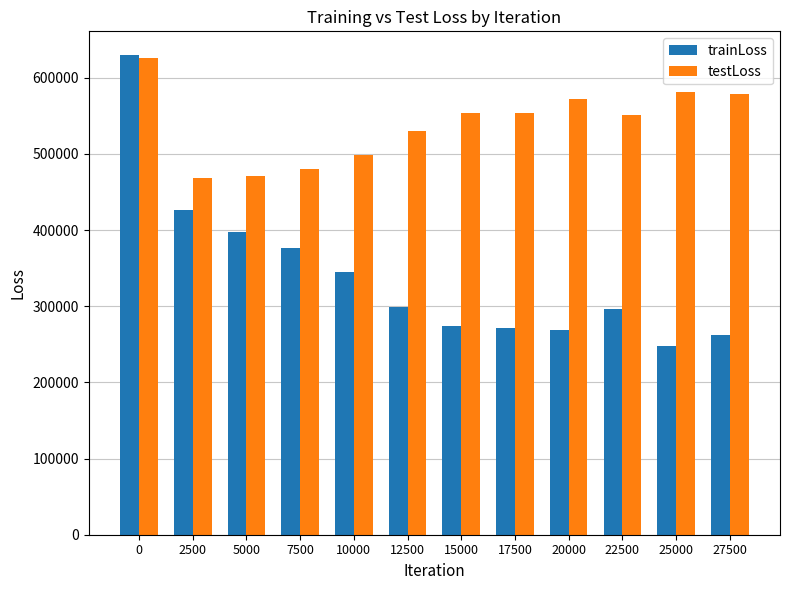

Read the trainLoss value at 20000.

268199.8